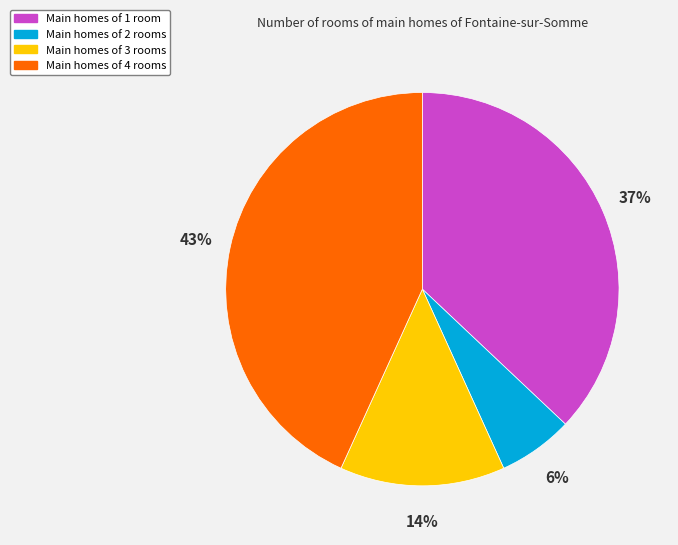

Is there a majority slice in this chart?

No